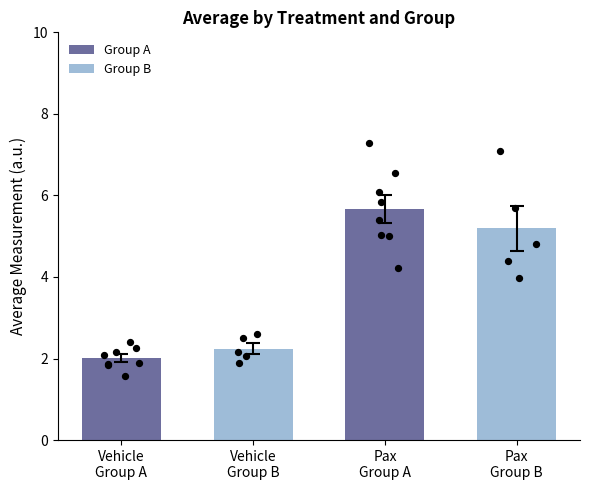

Approximately how many times larger is the value at Vehicle
Group A compared to Vehicle
Group B?

0.9